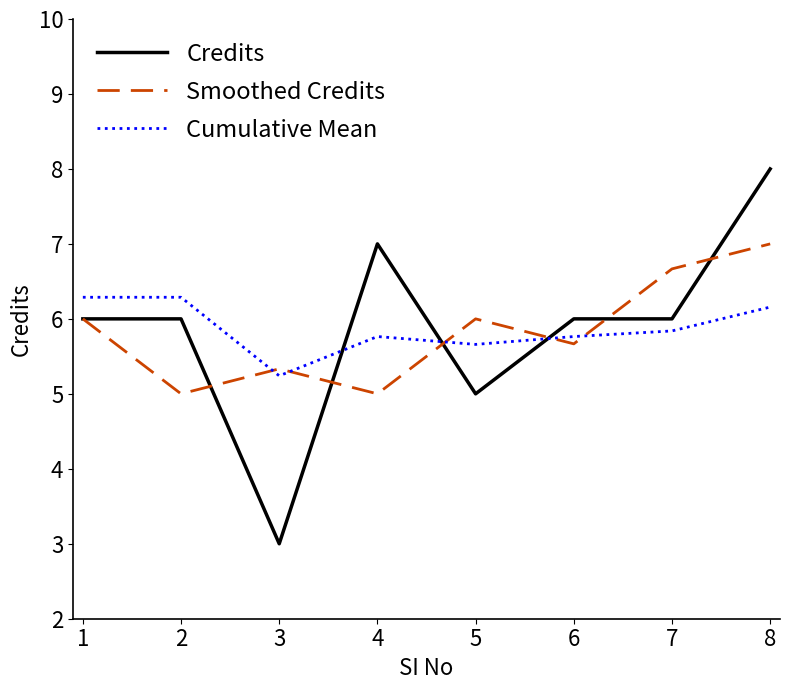

What is the lowest value of the Cumulative Mean series?

5.2